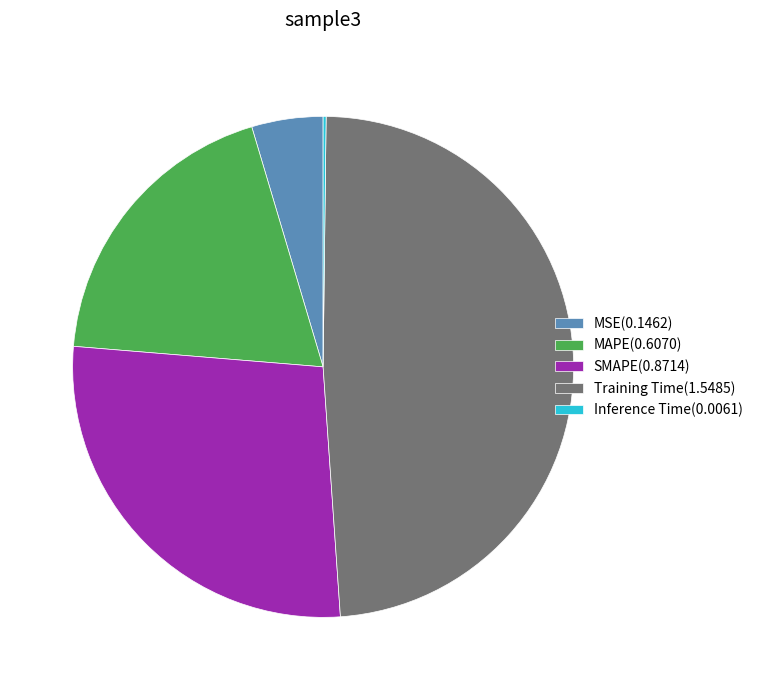

Is it true that Training Time(1.5485) is 49% of the pie?

True